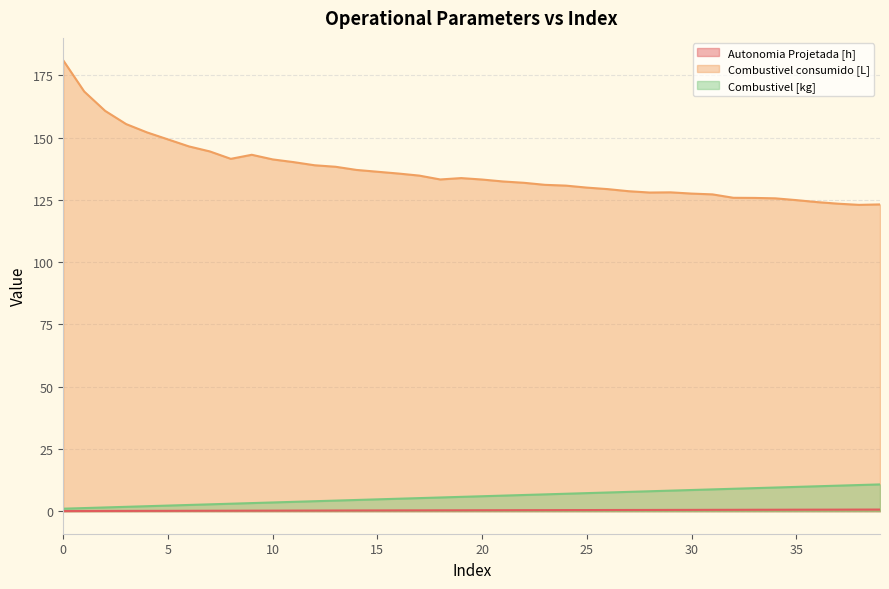

Which has a higher value, 29 or 13?

29